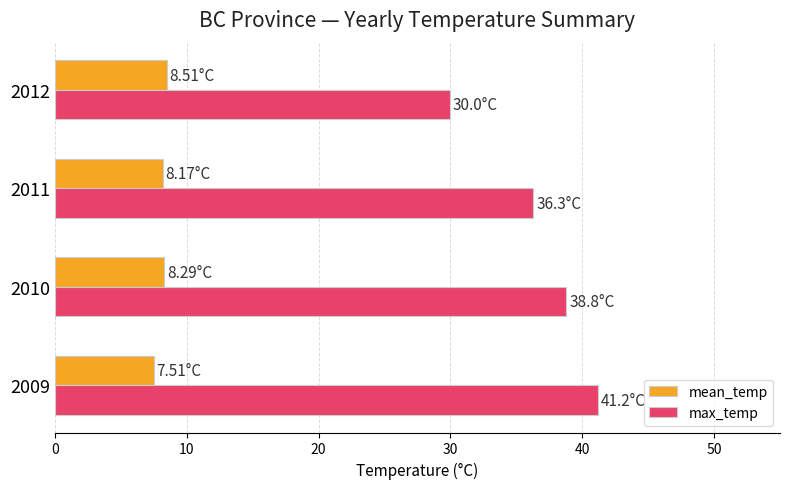

What is the difference between the second highest and minimum values in the mean_temp series?

0.8